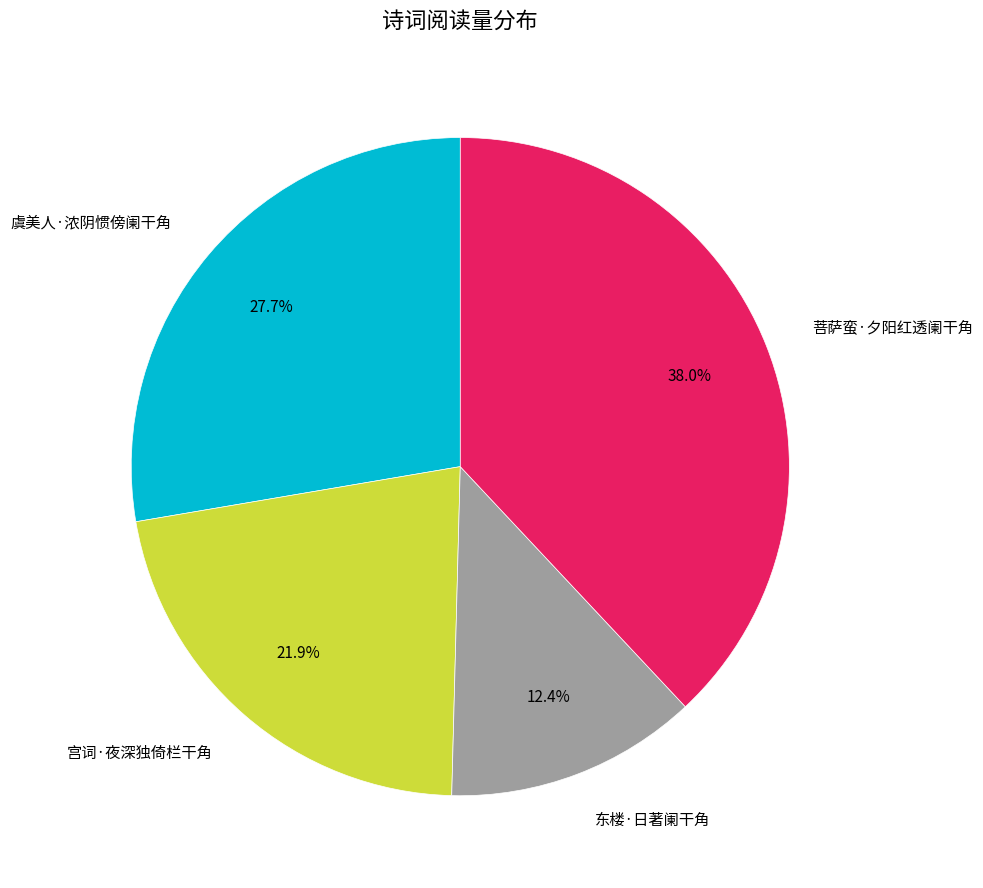

How many segments does this pie chart have?

4